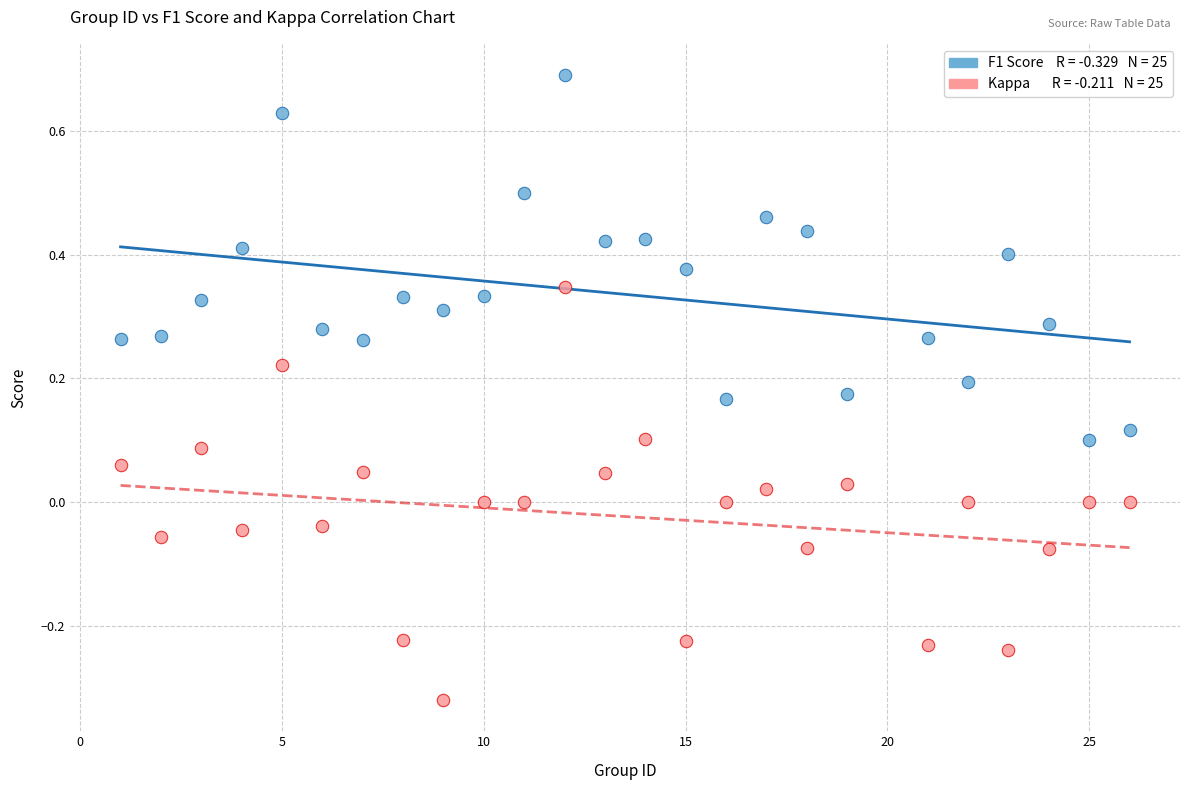

Across all data points, what is the range of Y values (max minus min)?

1.0